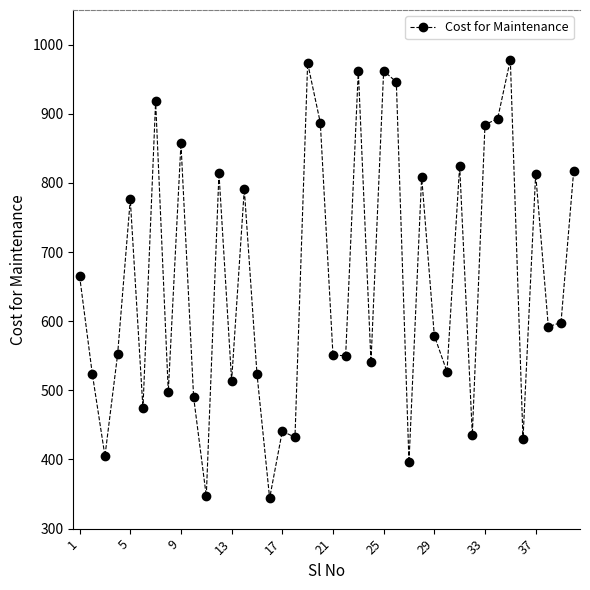

What is the sum of all values?

26314